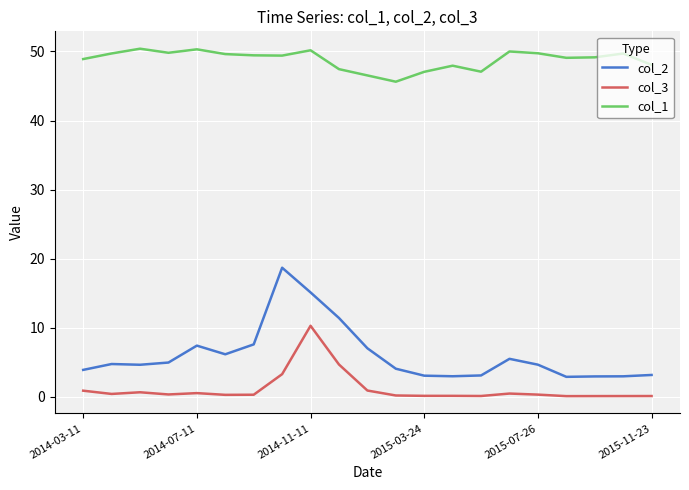

Which series has the widest spread of values?

col_2